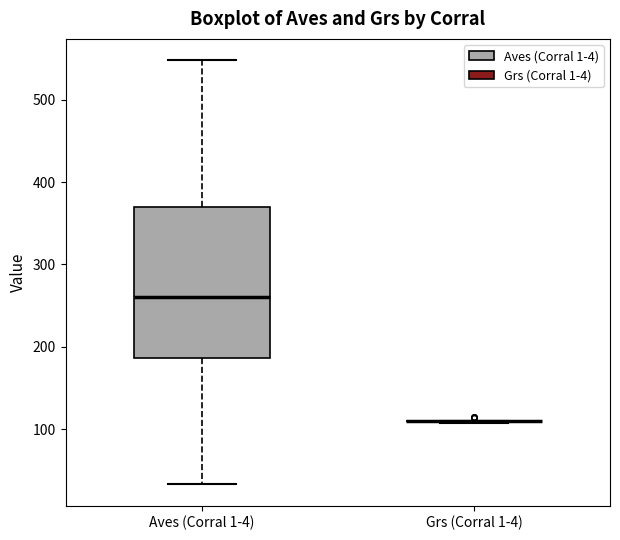

Reading left to right, transcribe this box plot: for each box, give where its median line is, the range the box spans, and where its two whiskers end, as read against the y-axis. The values are not printed on the chart, so give them approximately, as read against the axis.

Aves (Corral 1-4): median 260, box 190 to 370, whiskers 30 to 550
Grs (Corral 1-4): box collapsed to a line at 110, whiskers 110 to 110